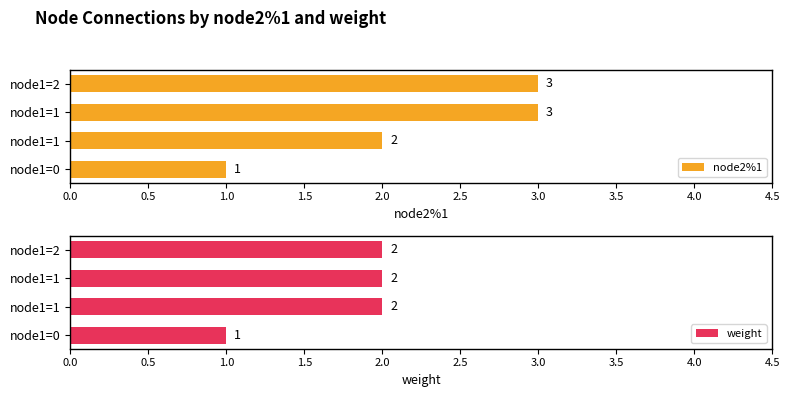

How many data points in node2%1 are less than 3?

2